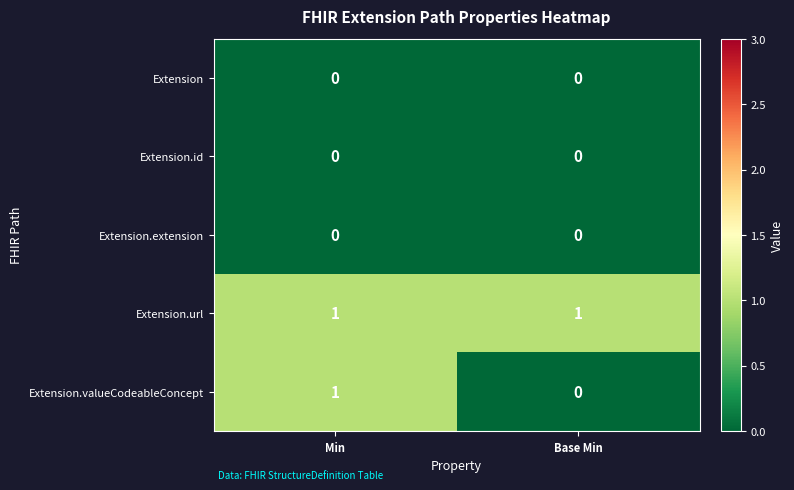

Reading left to right, transcribe all the data shown in this chart.

Extension: Min=0	Base Min=0
Extension.id: Min=0	Base Min=0
Extension.extension: Min=0	Base Min=0
Extension.url: Min=1	Base Min=1
Extension.valueCodeableConcept: Min=1	Base Min=0